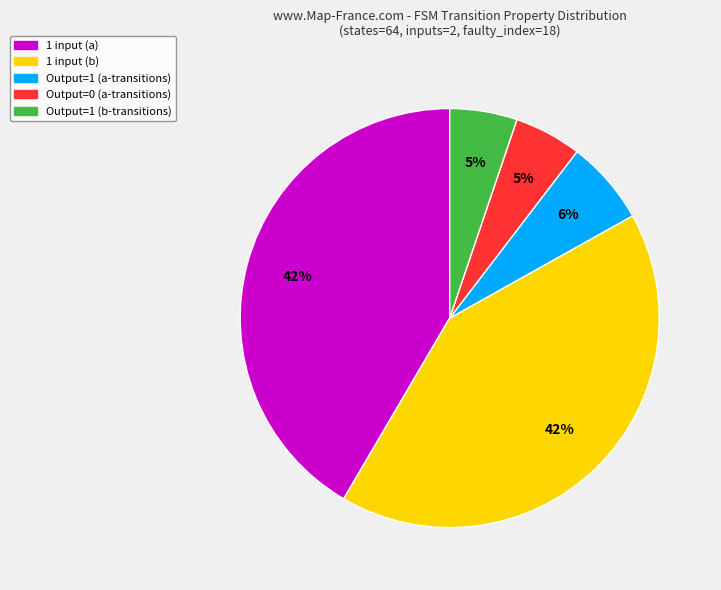

To the nearest percent, what portion does Output=1 (a-transitions) represent?

6%